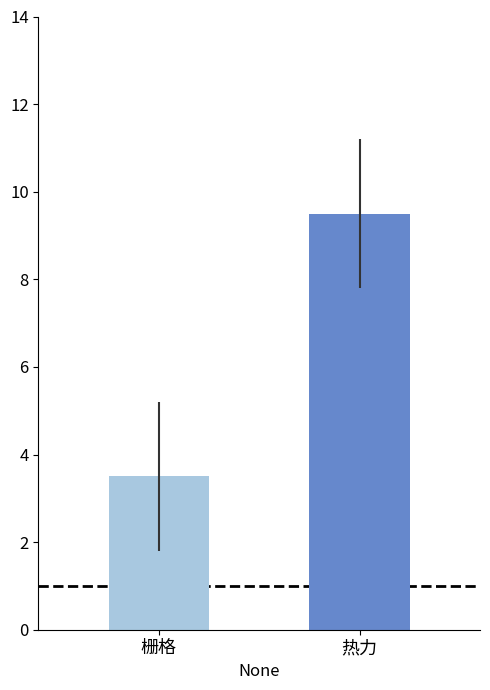

What is the greatest value displayed?

9.5